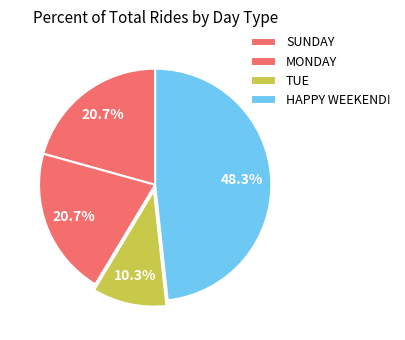

The TUE slice represents 10% of the pie. True or false?

True